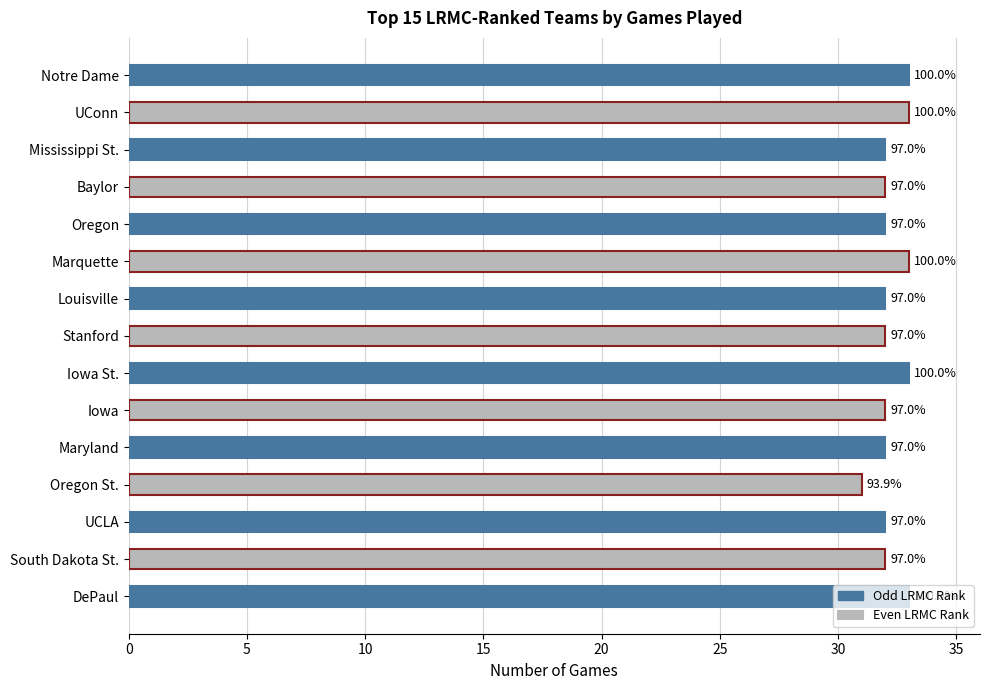

How many bars are there in total?

15